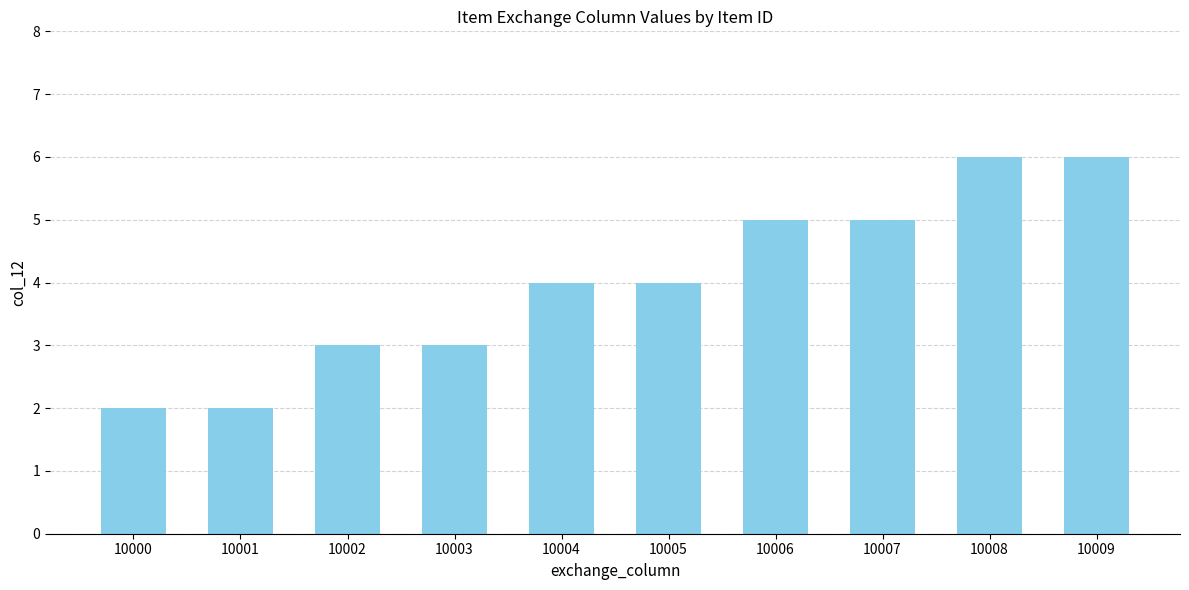

What is the value of the 9th bar from the left?

6